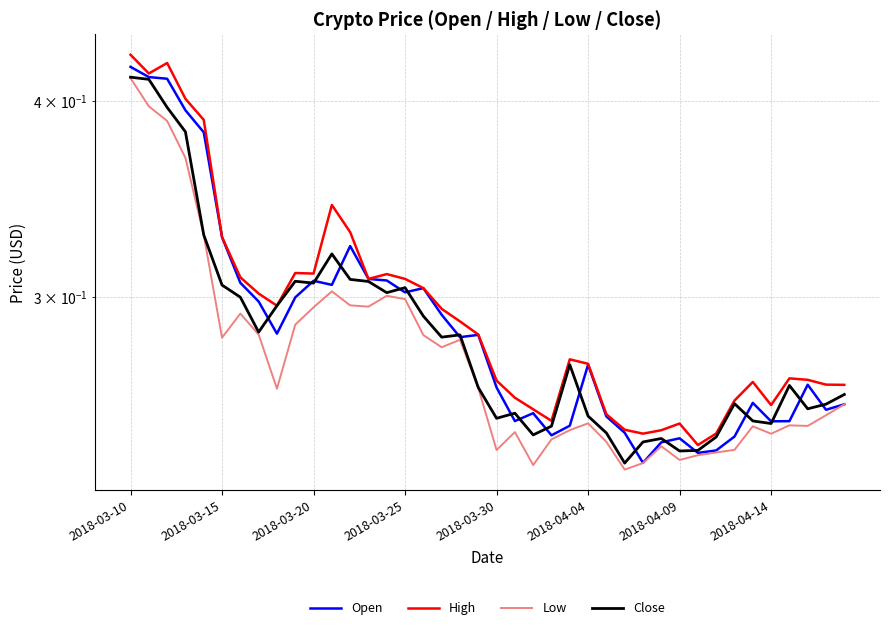

What is the minimum value shown in the chart?

0.2